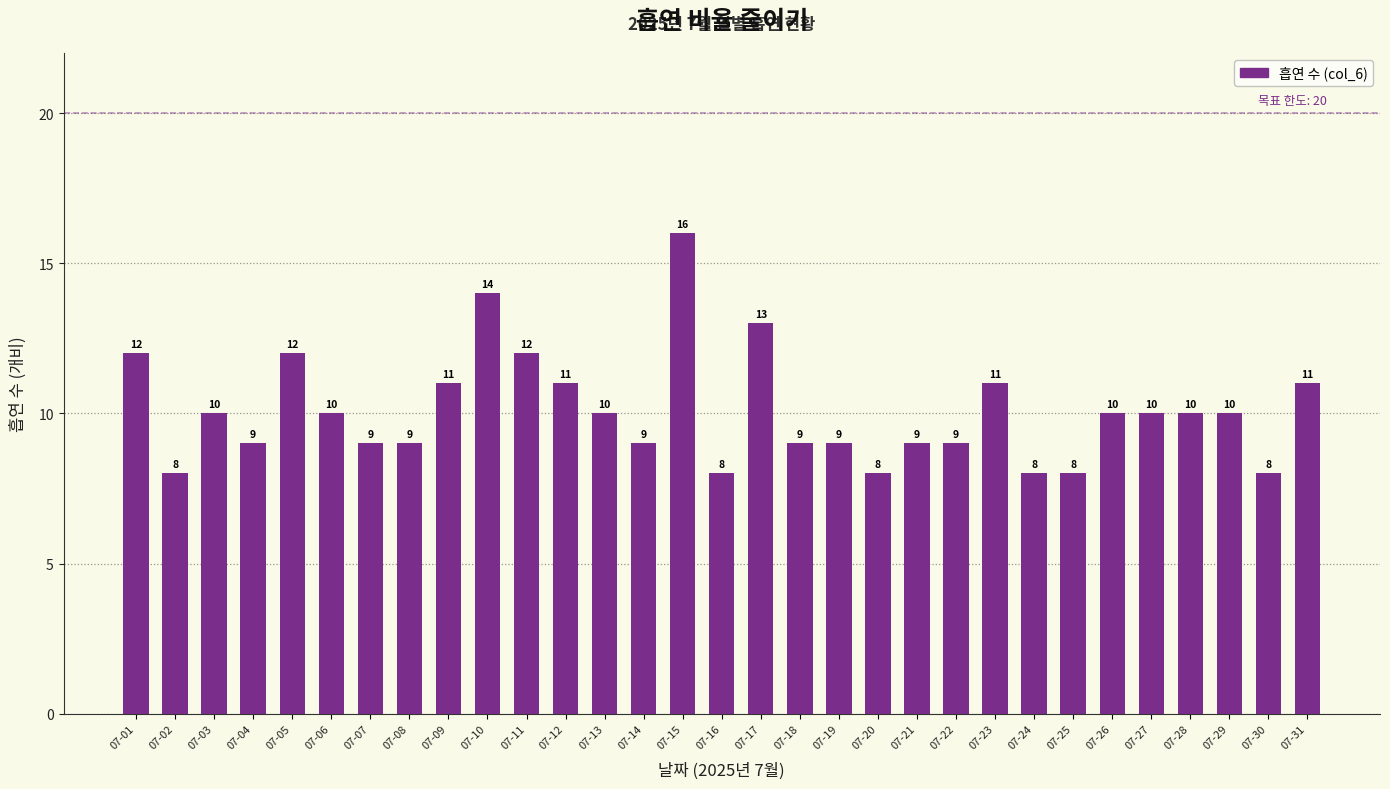

What is the minimum value shown in the chart?

8